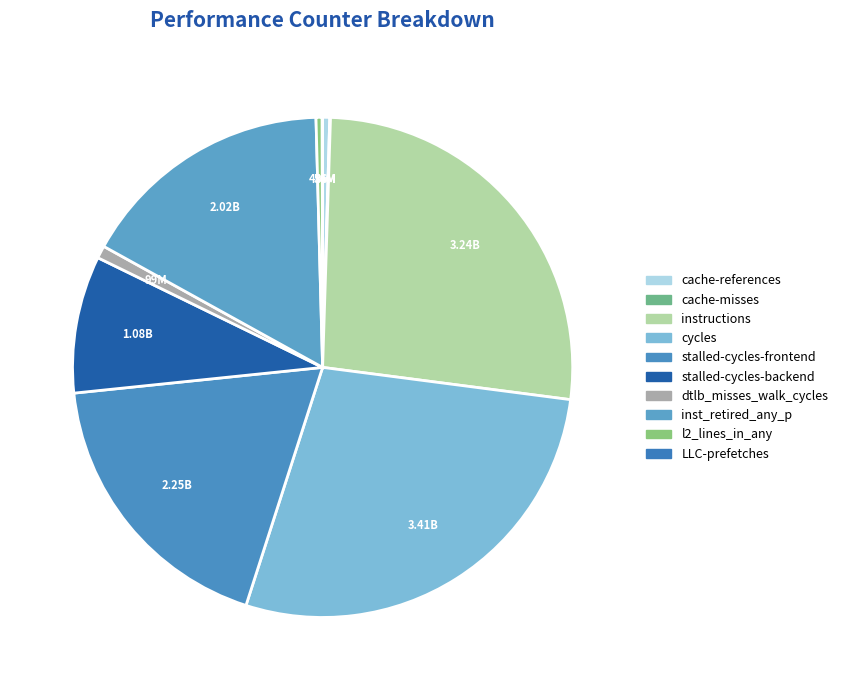

To the nearest percent, what percentage of the pie is stalled-cycles-backend?

9%